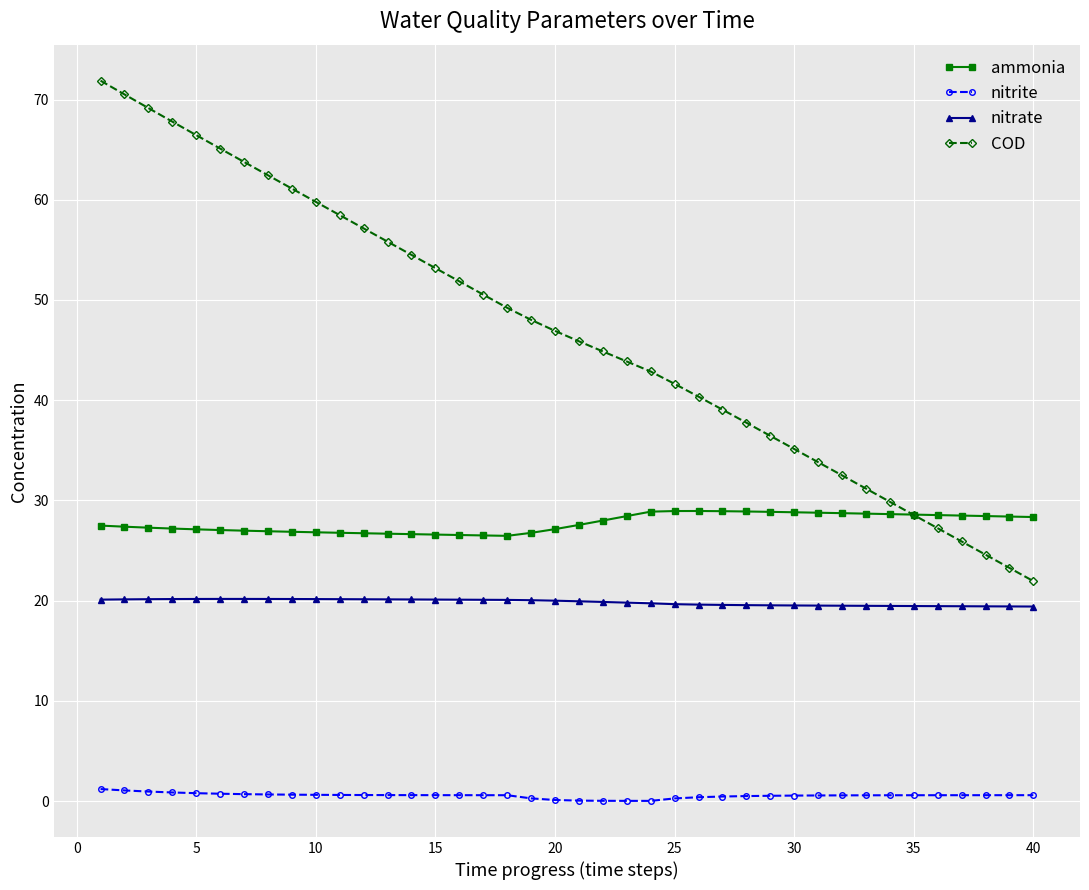

What are all the series names shown in the legend?

ammonia, nitrite, nitrate, COD